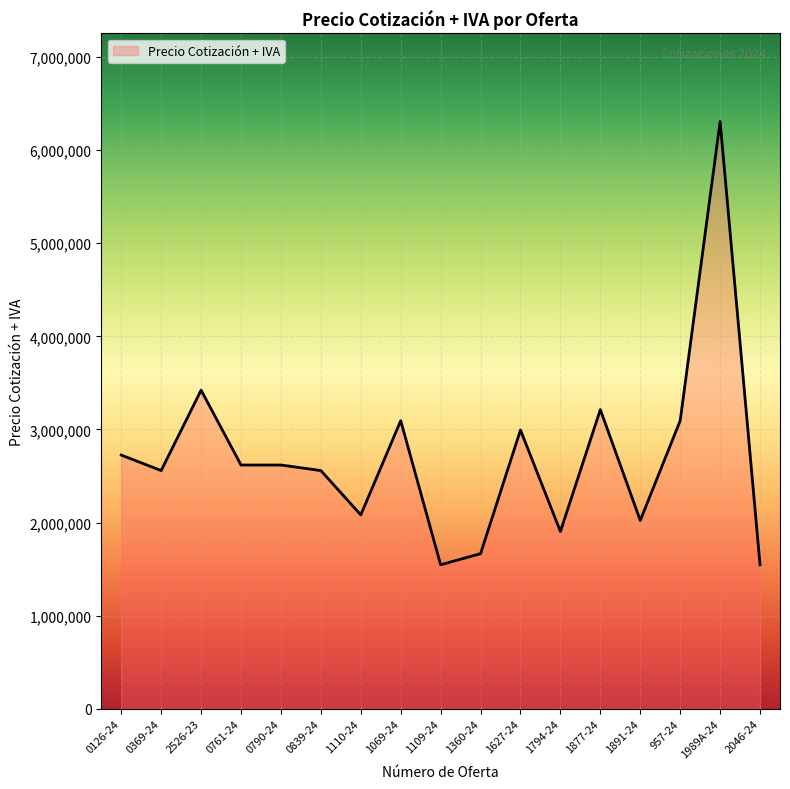

What is the greatest value displayed?

6307000